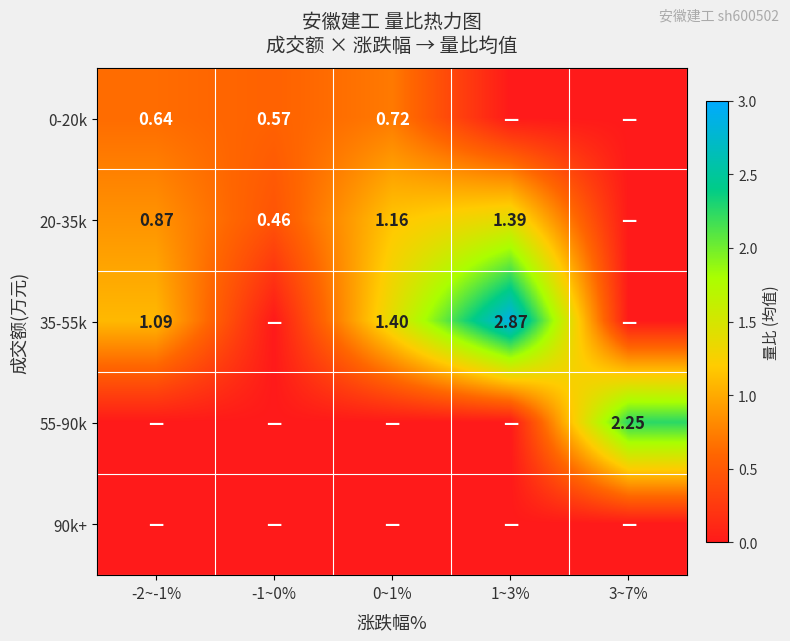

What is the spread (max minus min) of values at -2~-1%?

1.1